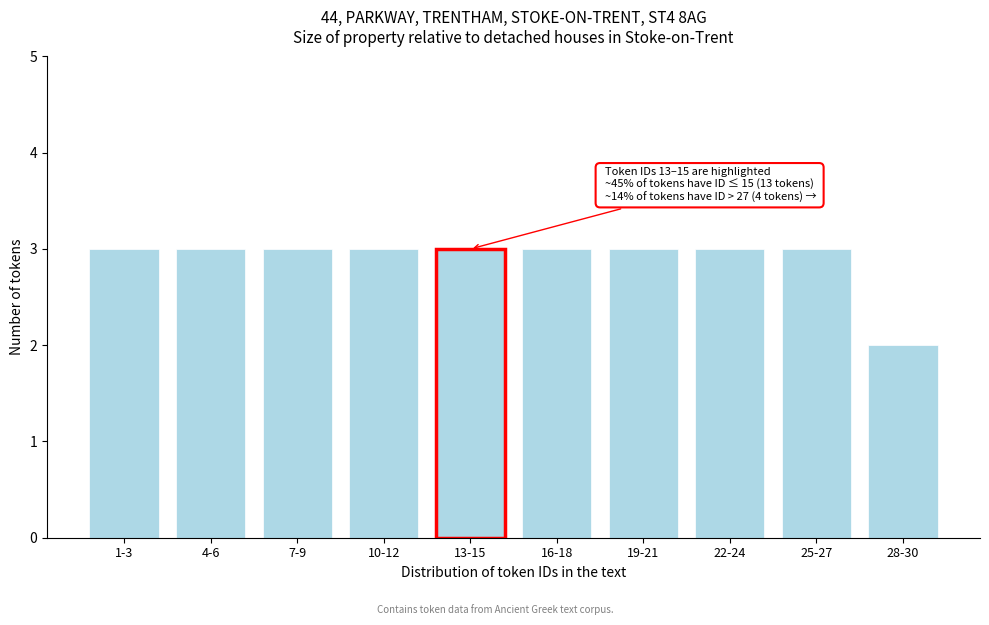

Reading left to right, extract all data points from this chart.

3	3	3	3	3	3	3	3	3	2